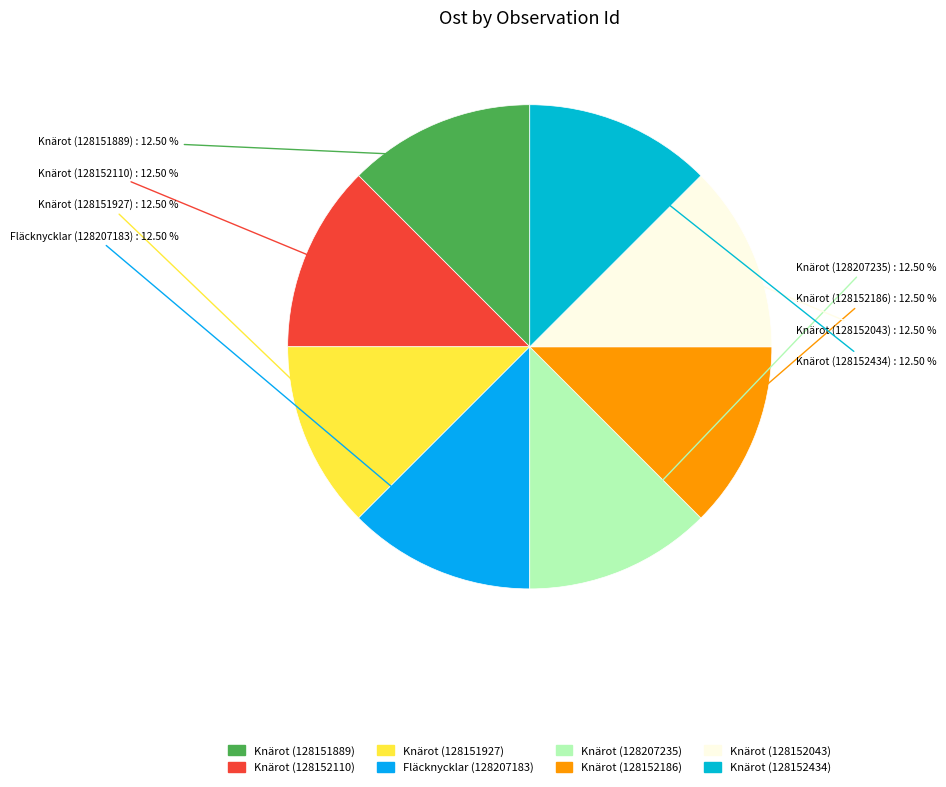

Approximately how many times larger is the value at Knärot (128152434) compared to Knärot (128207235)?

1.0